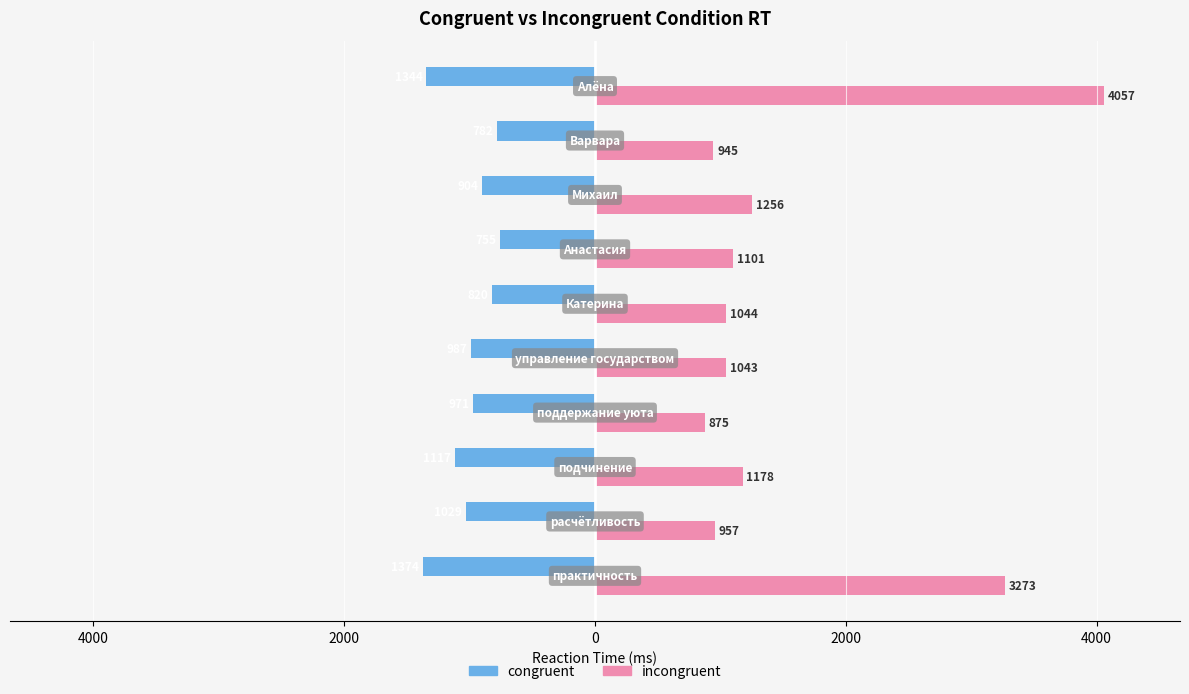

What are all the series names shown in the legend?

congruent, incongruent